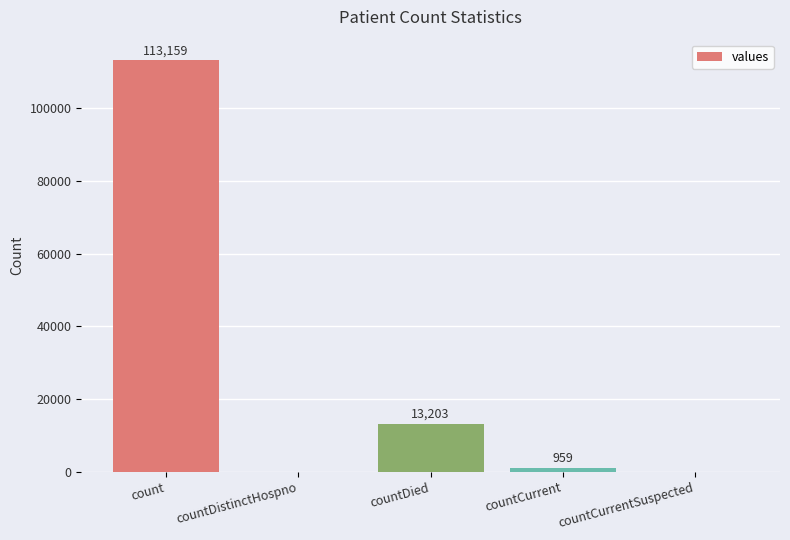

How many positive values are there?

3